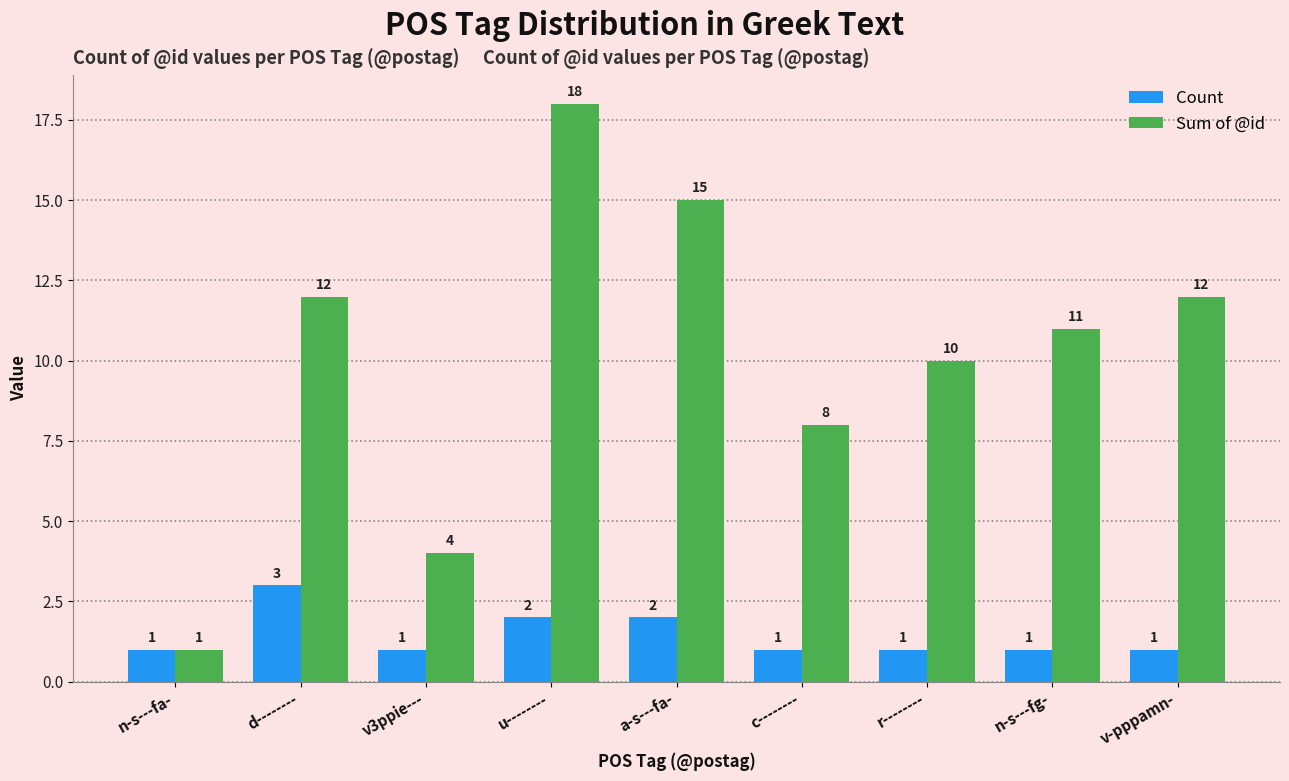

Reading left to right, extract all data points from this chart.

Count: 1	3	1	2	2	1	1	1	1
Sum of @id: 1	12	4	18	15	8	10	11	12